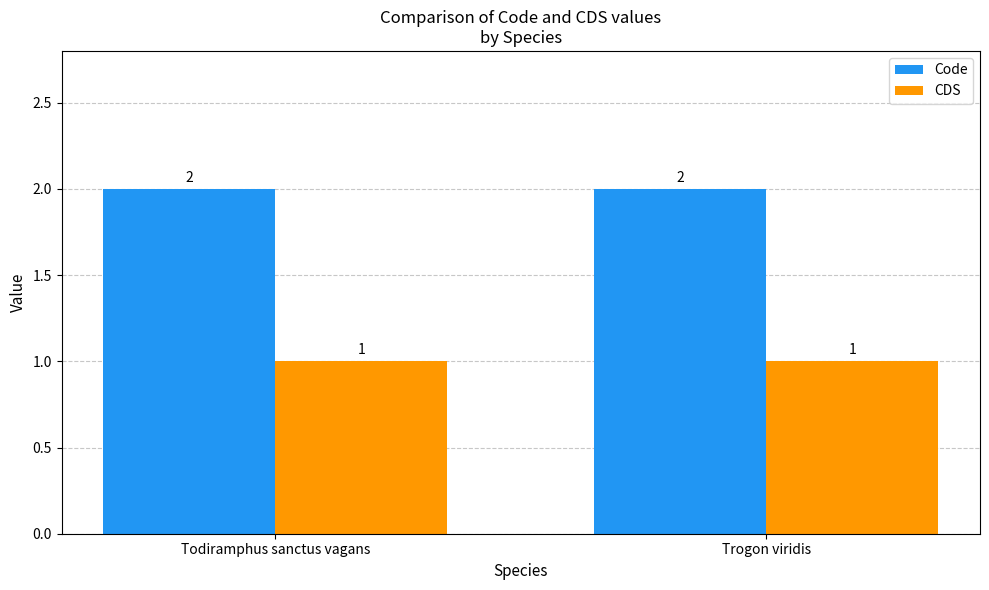

Read the Code value at Todiramphus sanctus vagans.

2